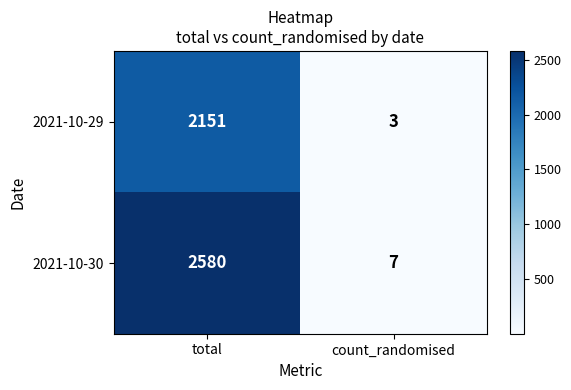

What is the sum of the 2021-10-29 values at count_randomised and total?

2154